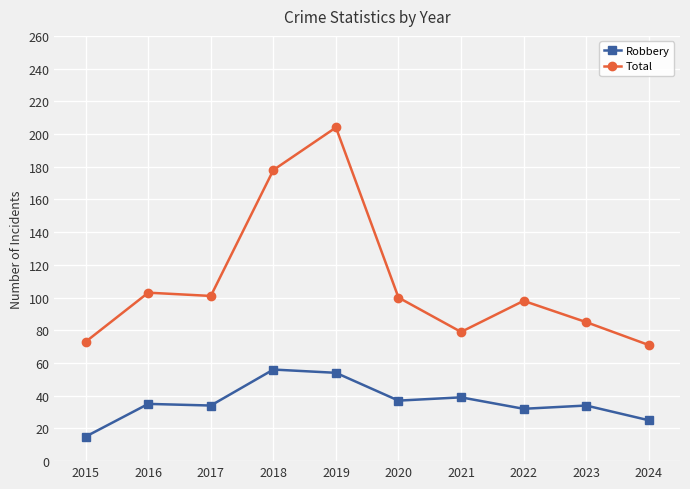

Count the number of data series in this chart.

2